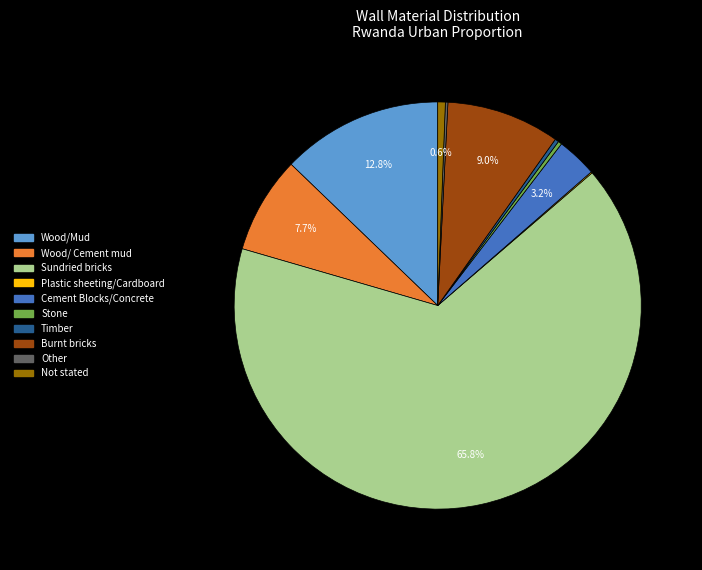

Do Timber and Stone together represent more than half of the pie?

No